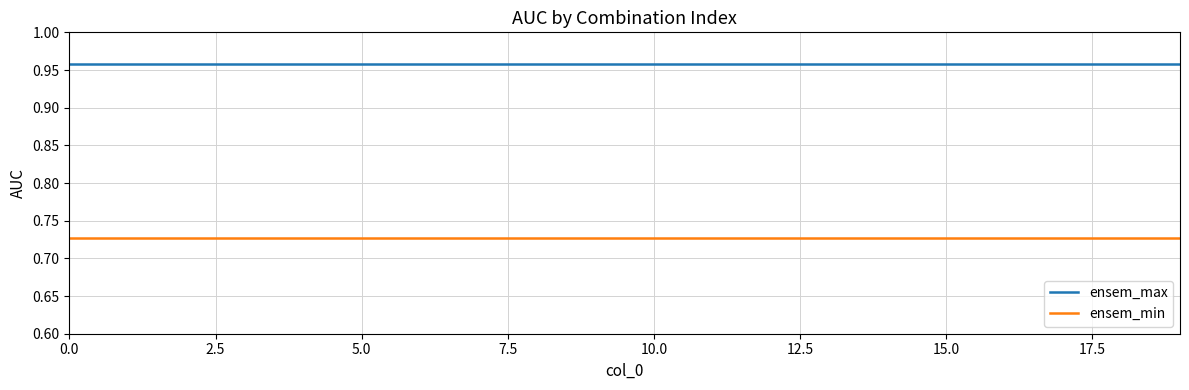

Rank the series by their maximum value, from lowest to highest.

ensem_min, ensem_max